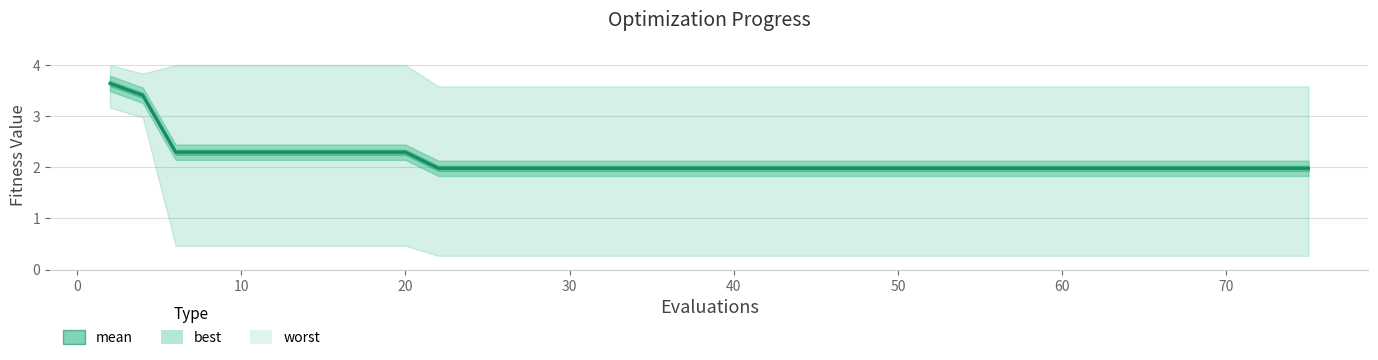

Is it true that the value at 10 is 1.1?

False